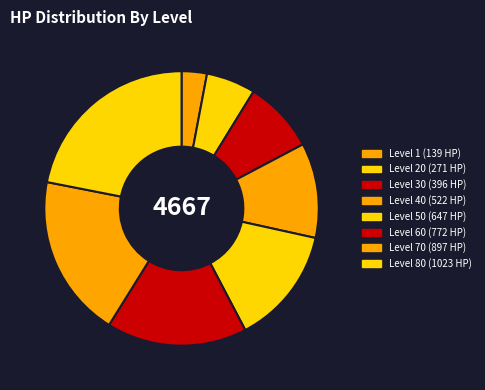

How many slices are in this pie chart?

8